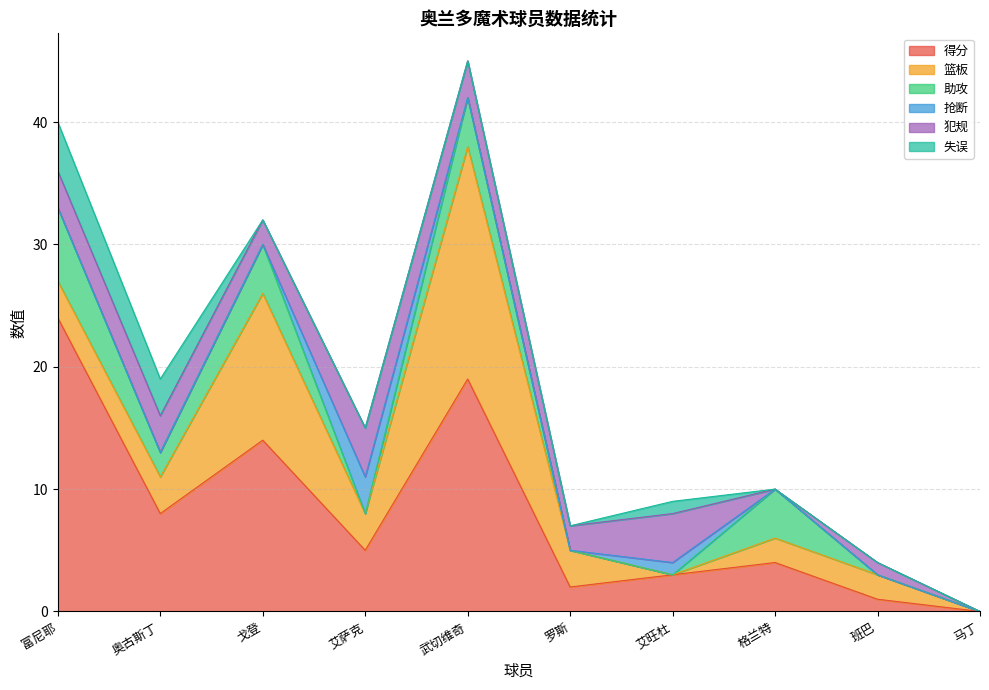

At how many categories does at least one series exceed 16?

2